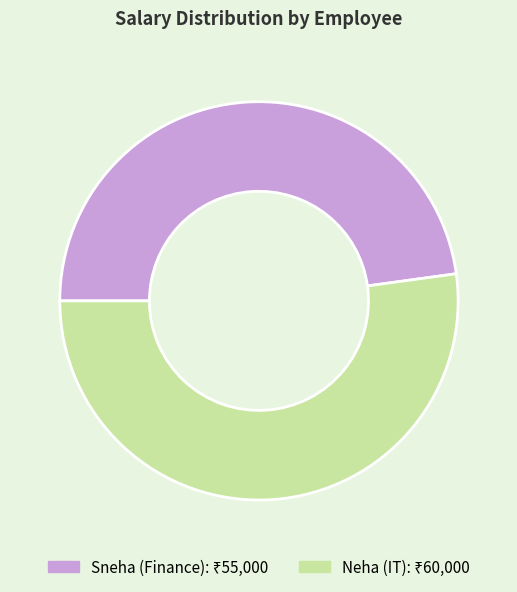

True or false: Sneha (Finance) accounts for 48% of the total.

True